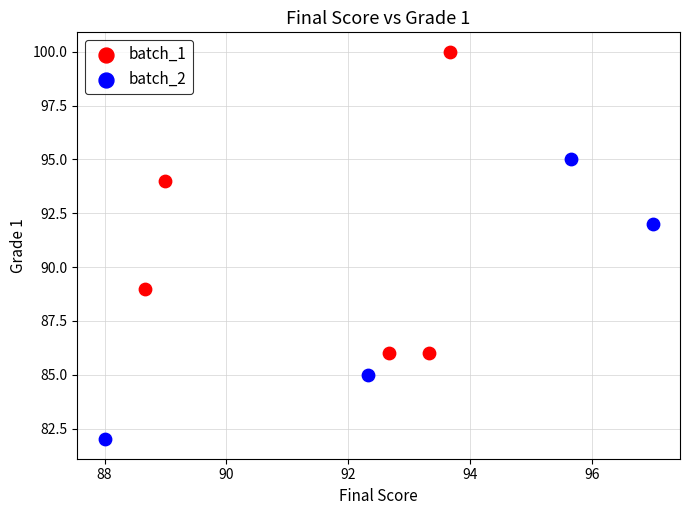

Which series has the largest Y range (max minus min)?

batch_1